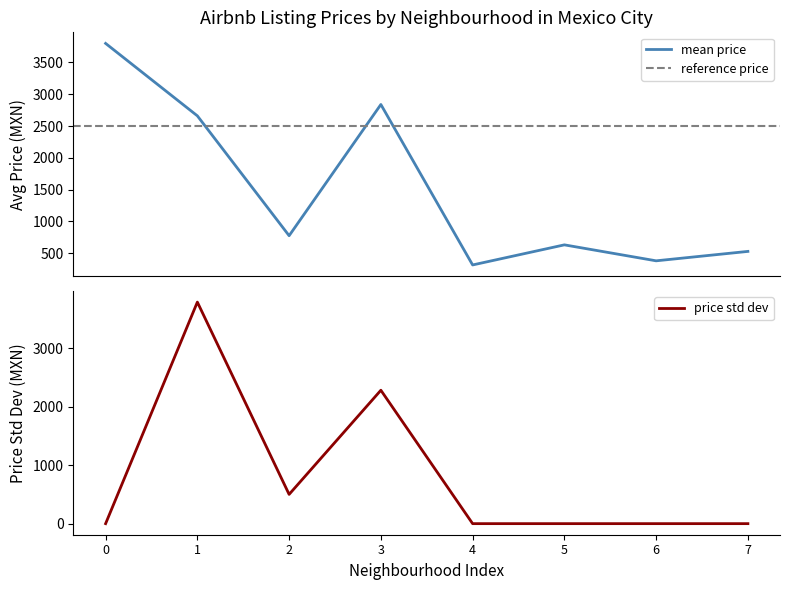

How many interior local peaks does the mean price series have?

2